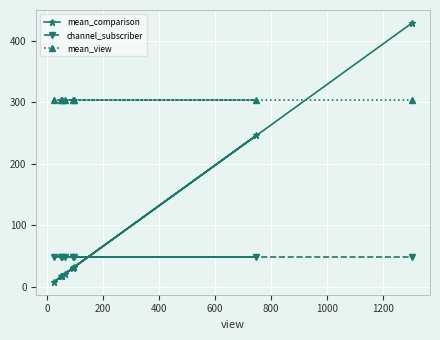

Is this an area chart (filled region under the line)?

No